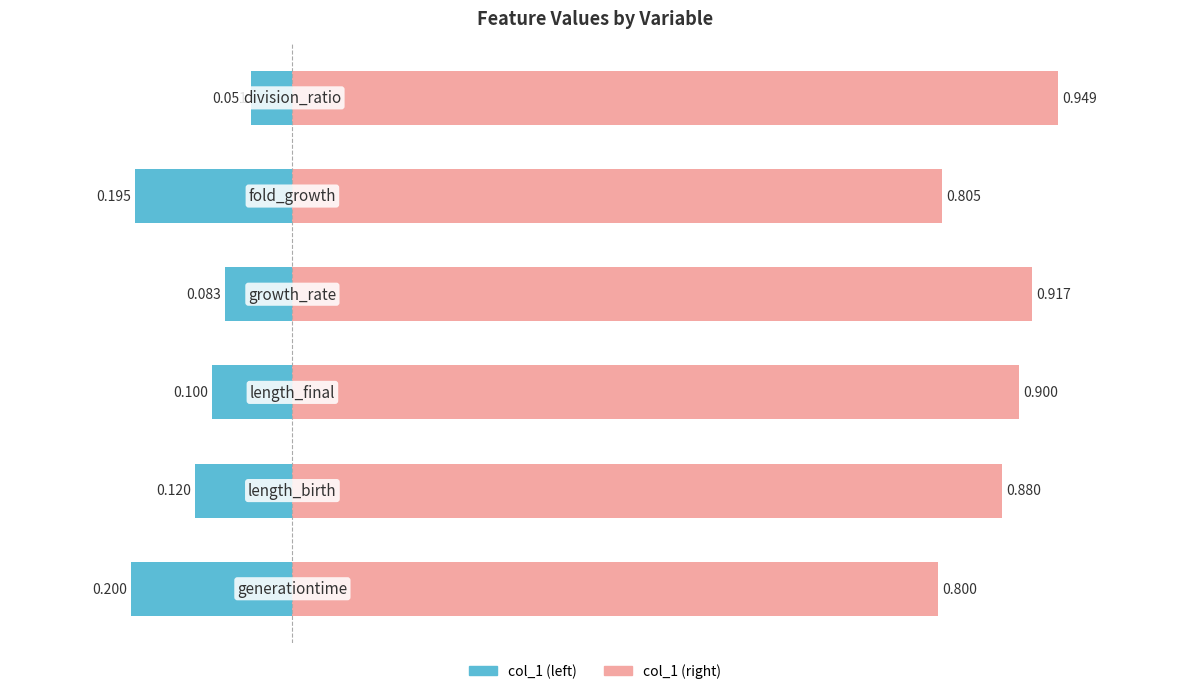

At which category is the sum across all series the highest?

5